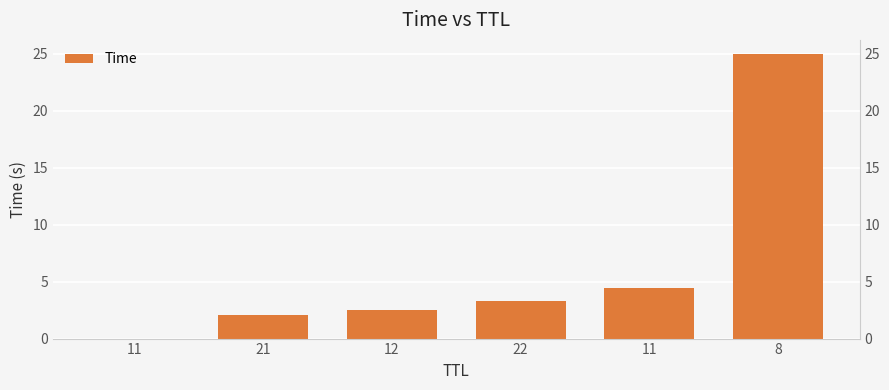

Is it true that the value at 8 is 25.0?

True